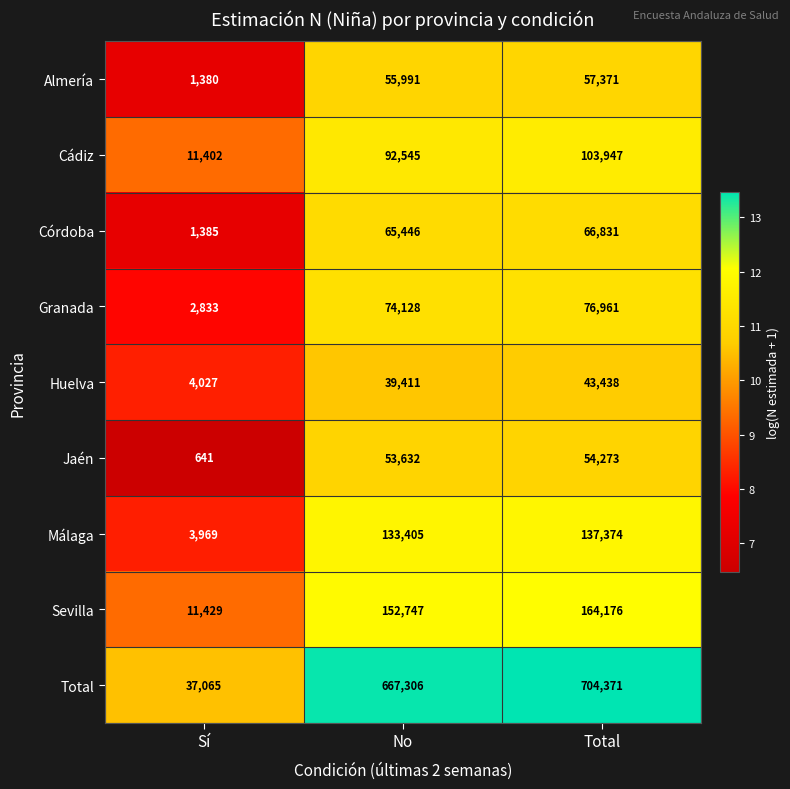

What is the total value across all series at Total?

1408742